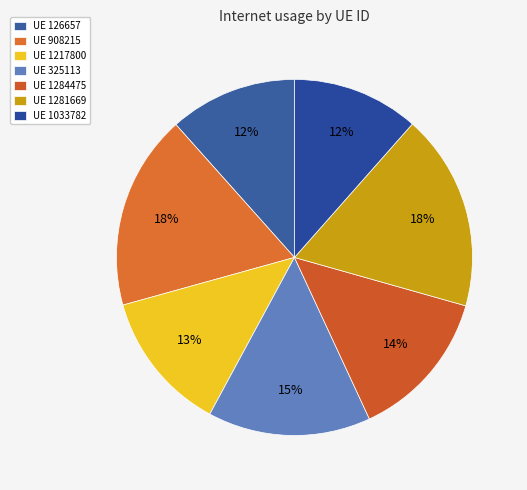

Which category has the biggest portion of the pie?

1281669